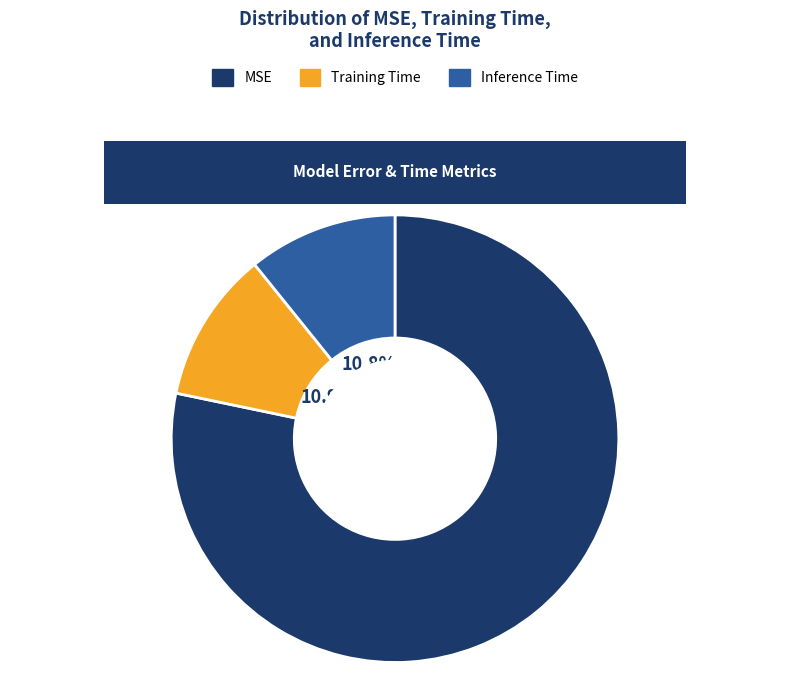

What is the largest slice in the pie chart?

MSE